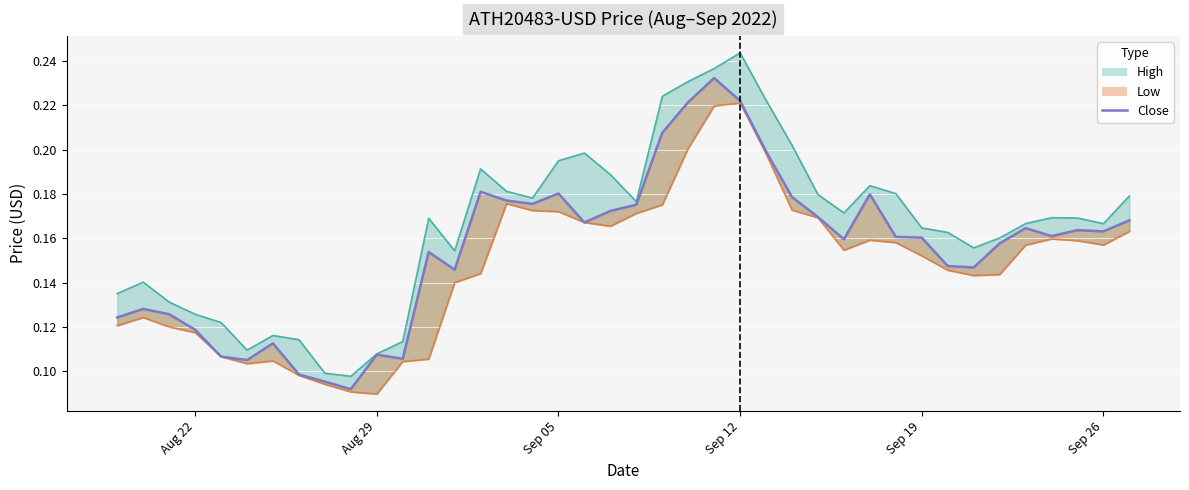

The value at 23 is 0.3. True or false?

False